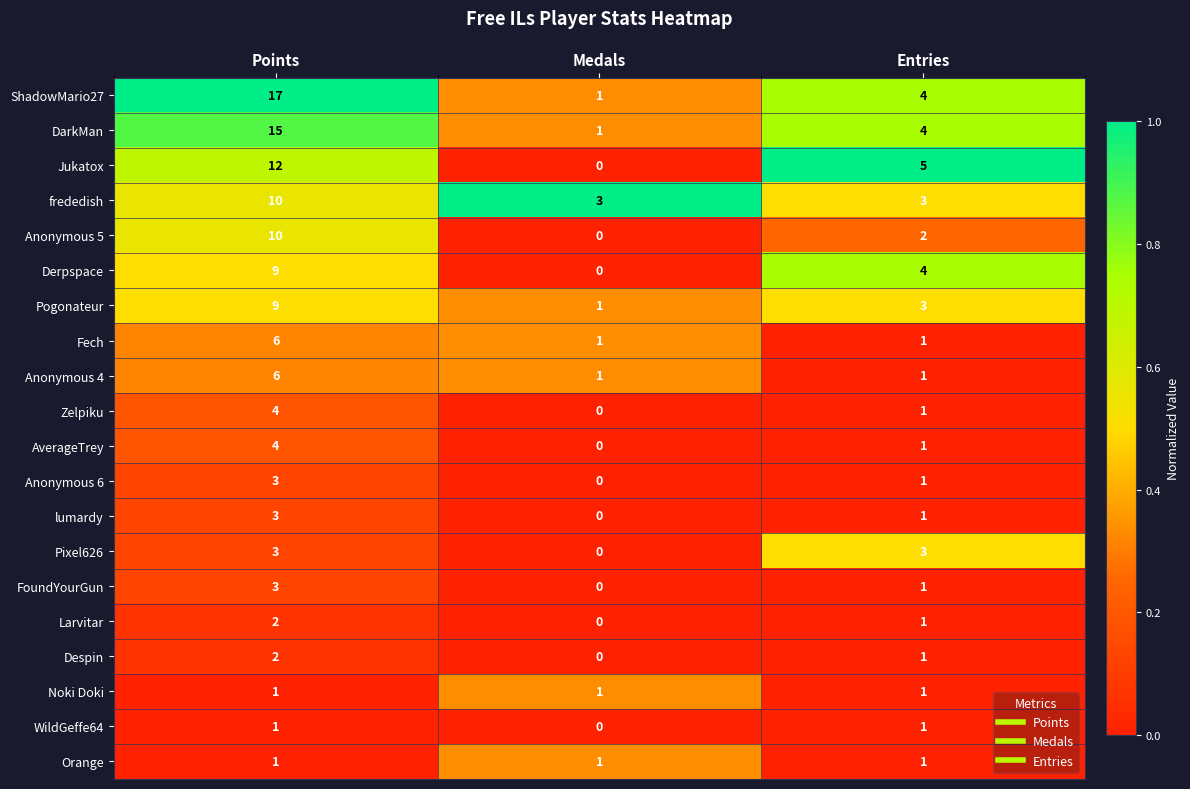

The lumardy series shows 1 at Entries. True or false?

True